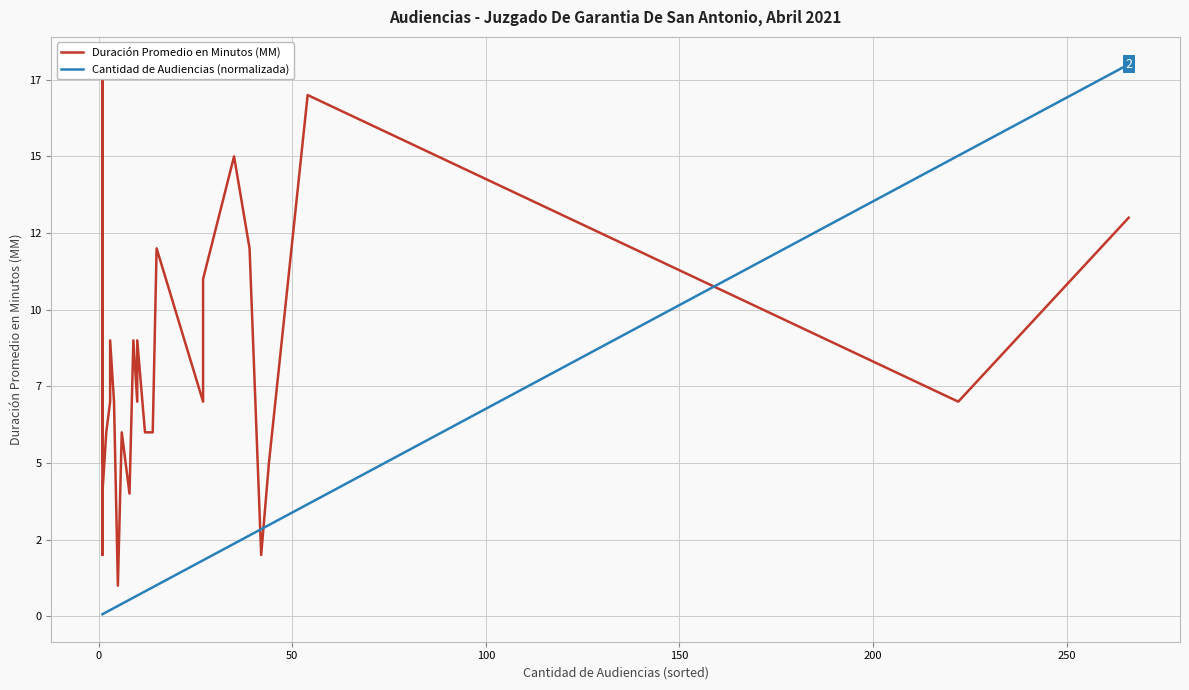

How many distinct data groups are displayed?

2